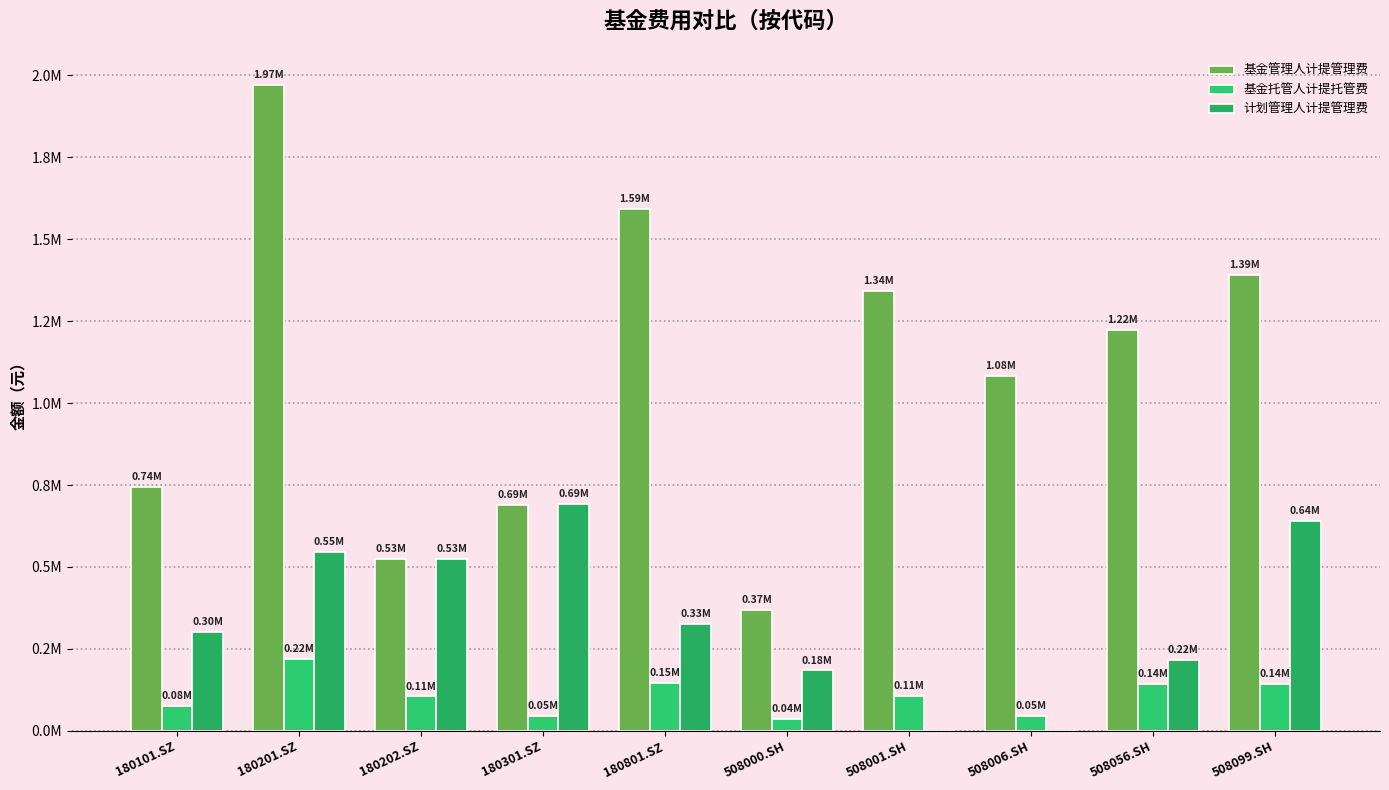

What is the label of the 7th bar from the left?

508001.SH